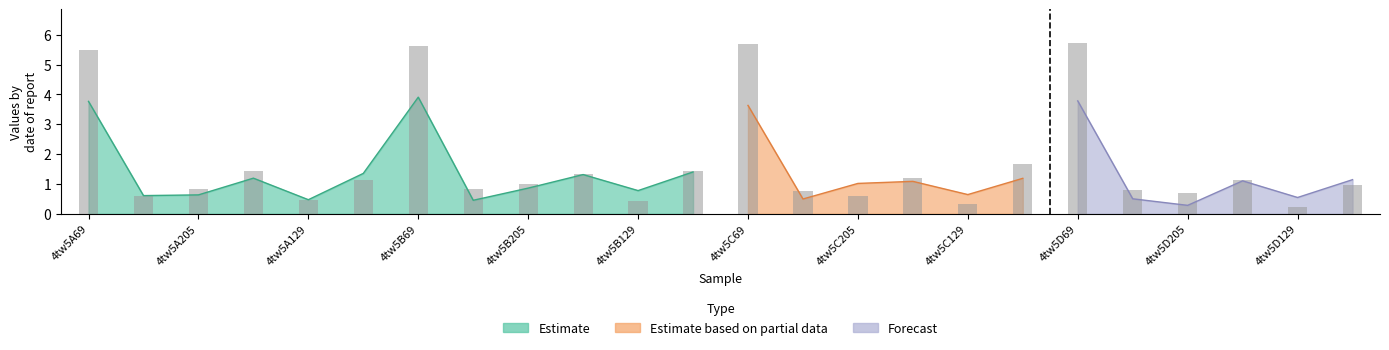

At which category does the chart reach its minimum across all series?

4tw5D129